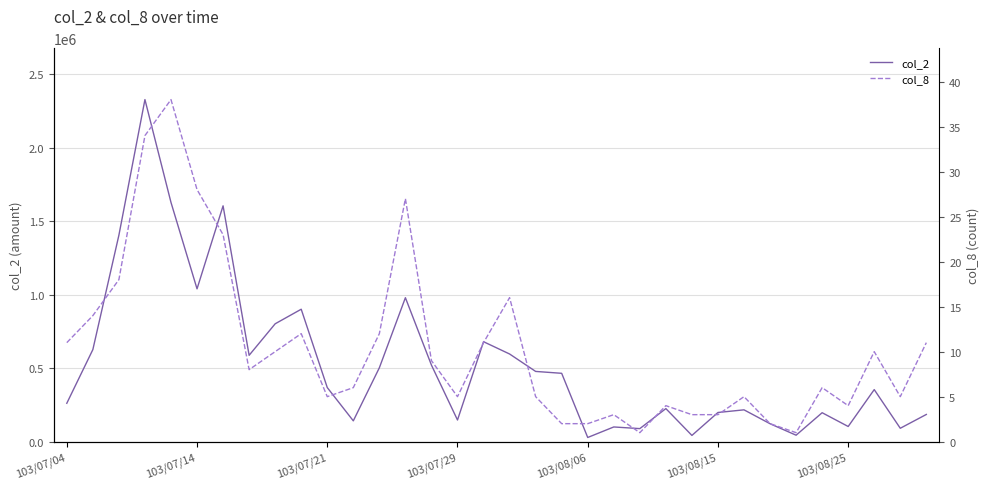

How many interior local peaks does the col_8 series have?

9